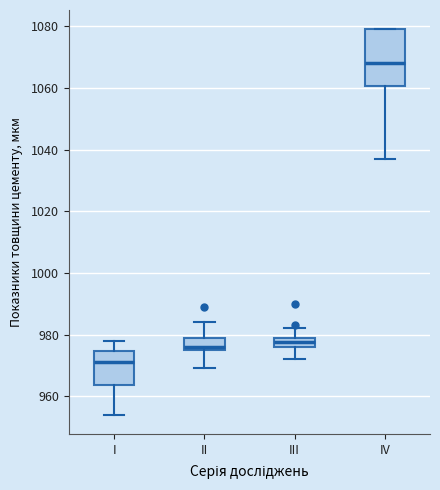

Which box is the tallest, from its lower edge to its upper edge?

IV